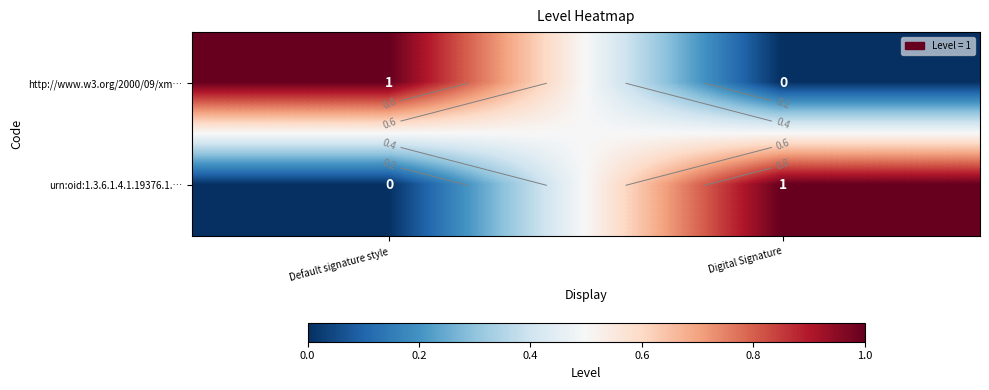

Which series changed the most between Default signature style and Digital Signature?

http://www.w3.org/2000/09/xm…